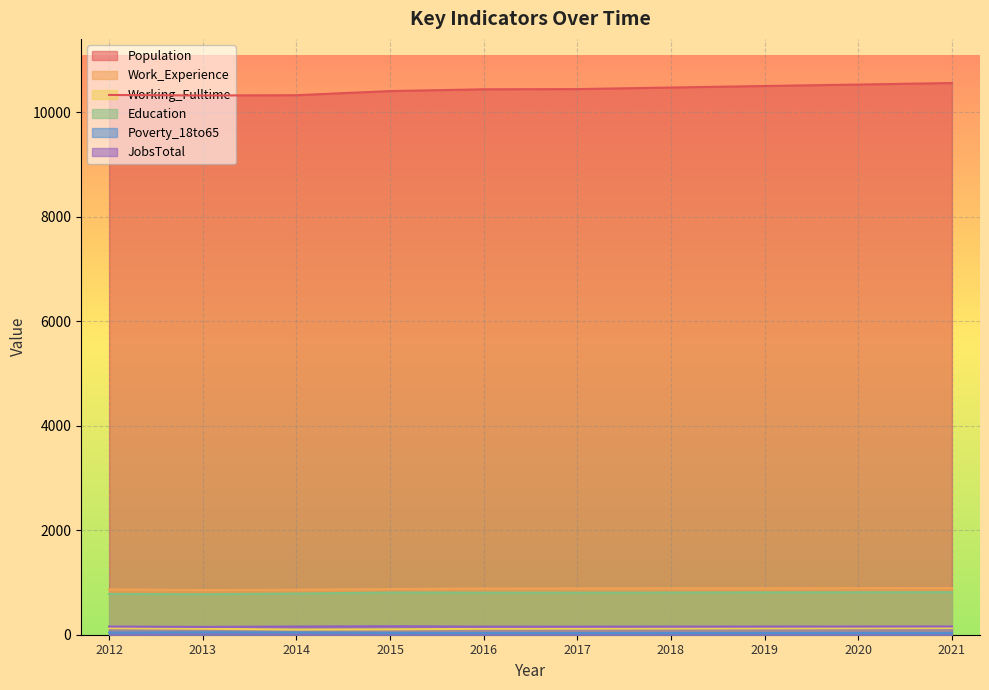

At which category is the sum across all series the highest?

2021